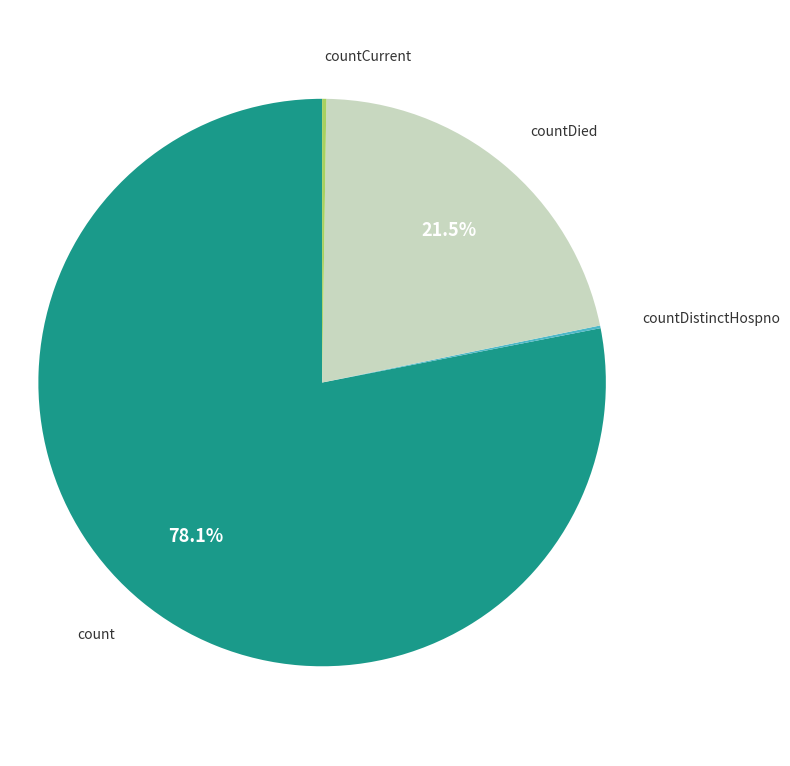

To the nearest percent, what is the average slice percentage?

25%